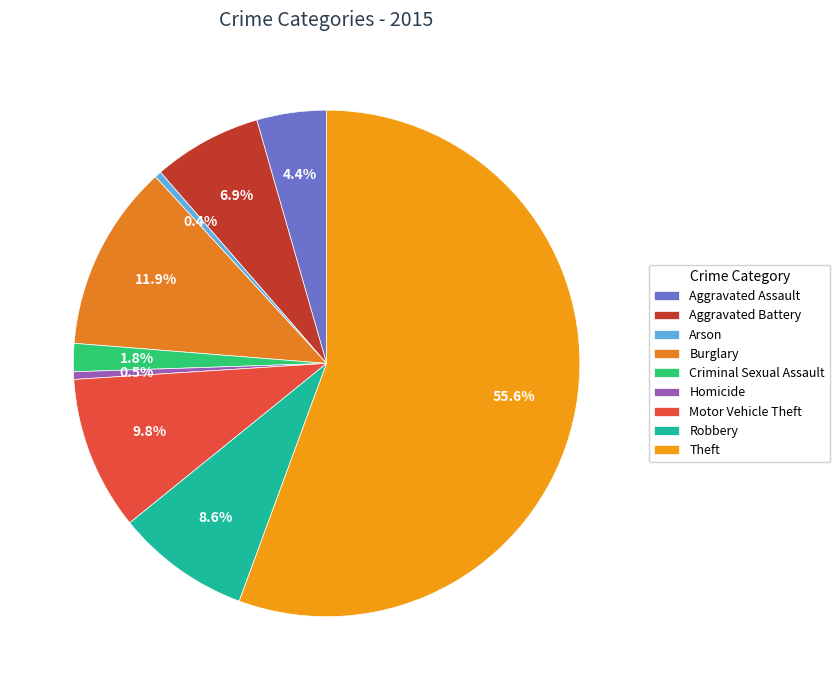

To the nearest percent, what percentage of the pie is Aggravated Battery?

7%